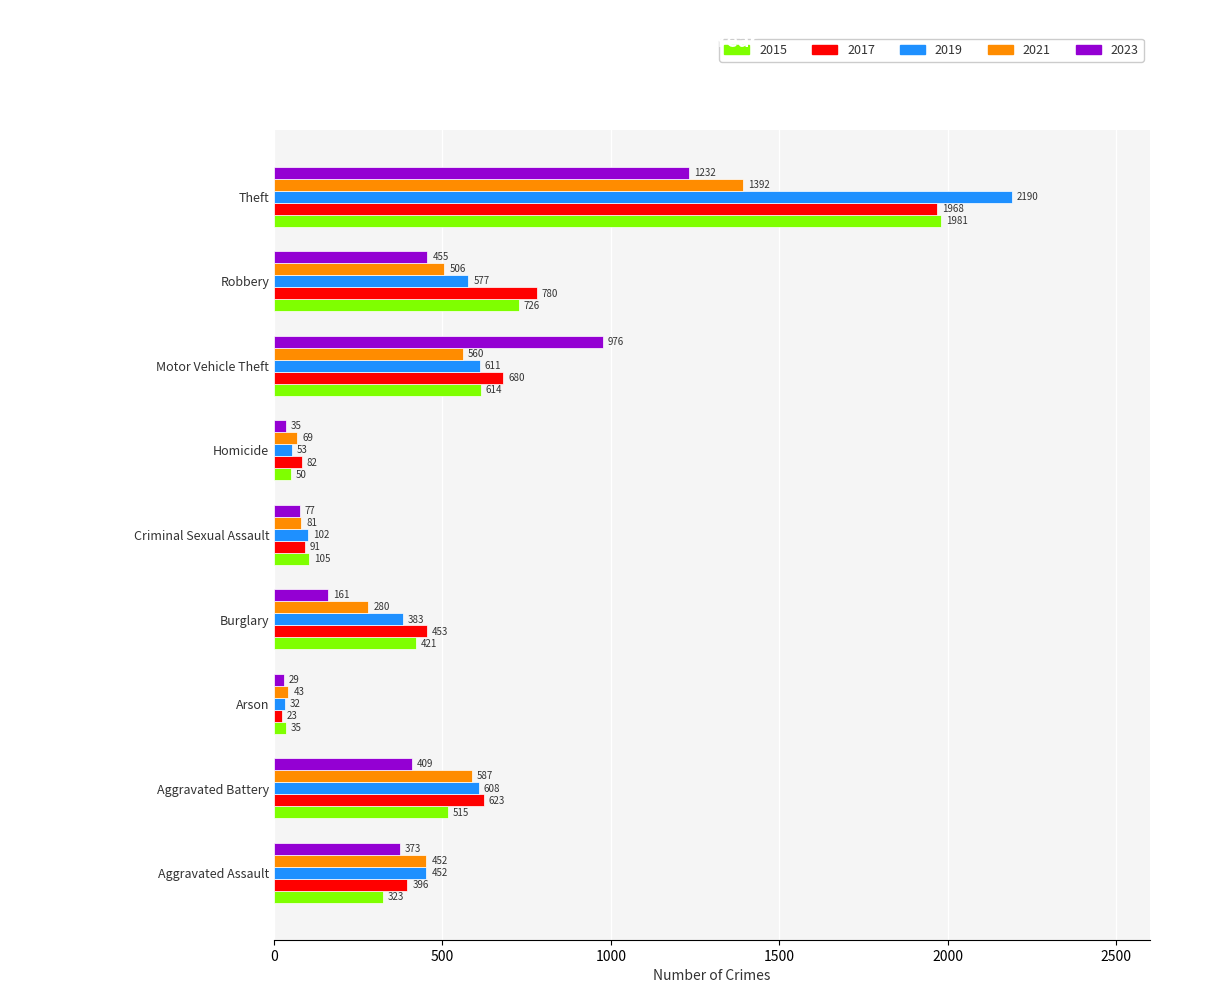

At which label is 2021 closest to 717?

Aggravated Battery